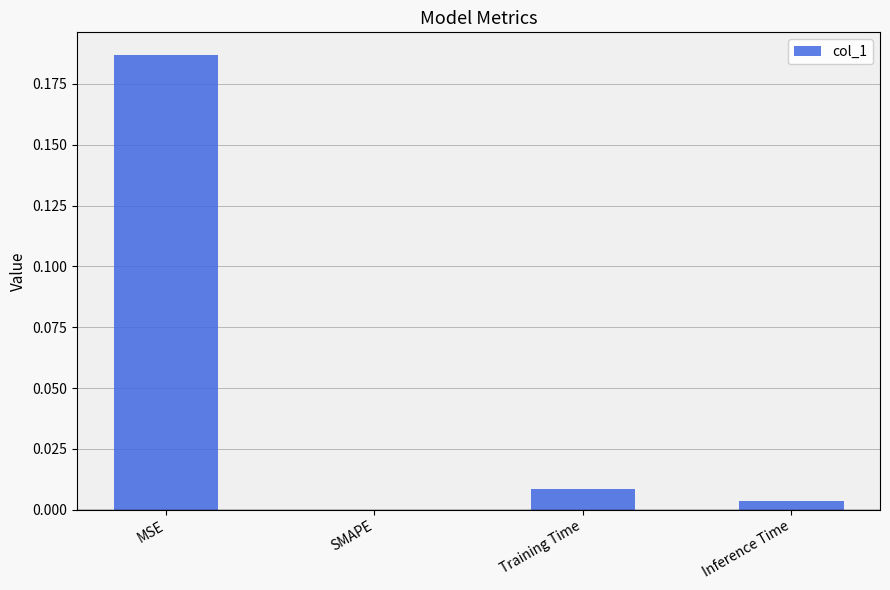

What is the change in value from MSE to Inference Time?

-0.2